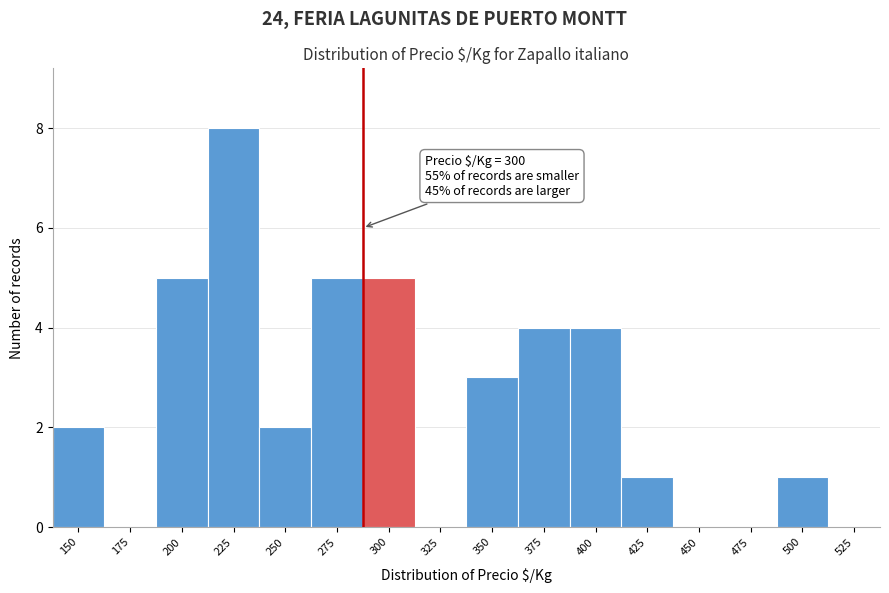

Reading left to right, what are all the values shown in this chart?

150=2	175=0	200=5	225=8	250=2	275=5	300=5	325=0	350=3	375=4	400=4	425=1	450=0	475=0	500=1	525=0